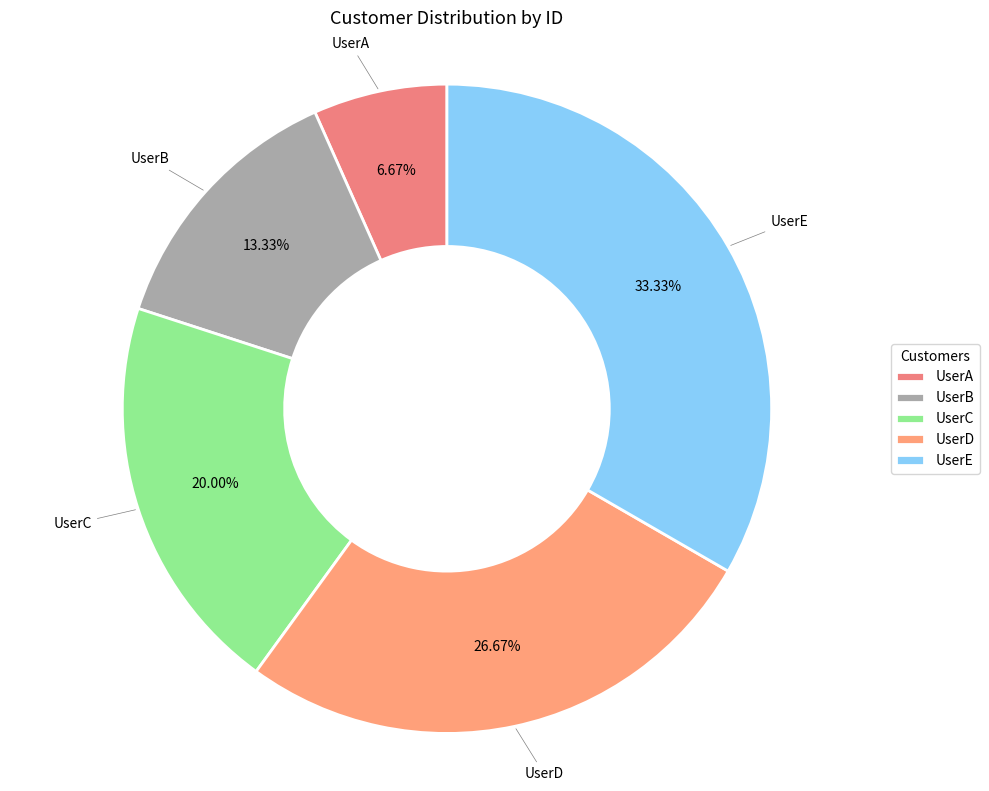

What percentage do UserE and UserB together represent?

46.7%